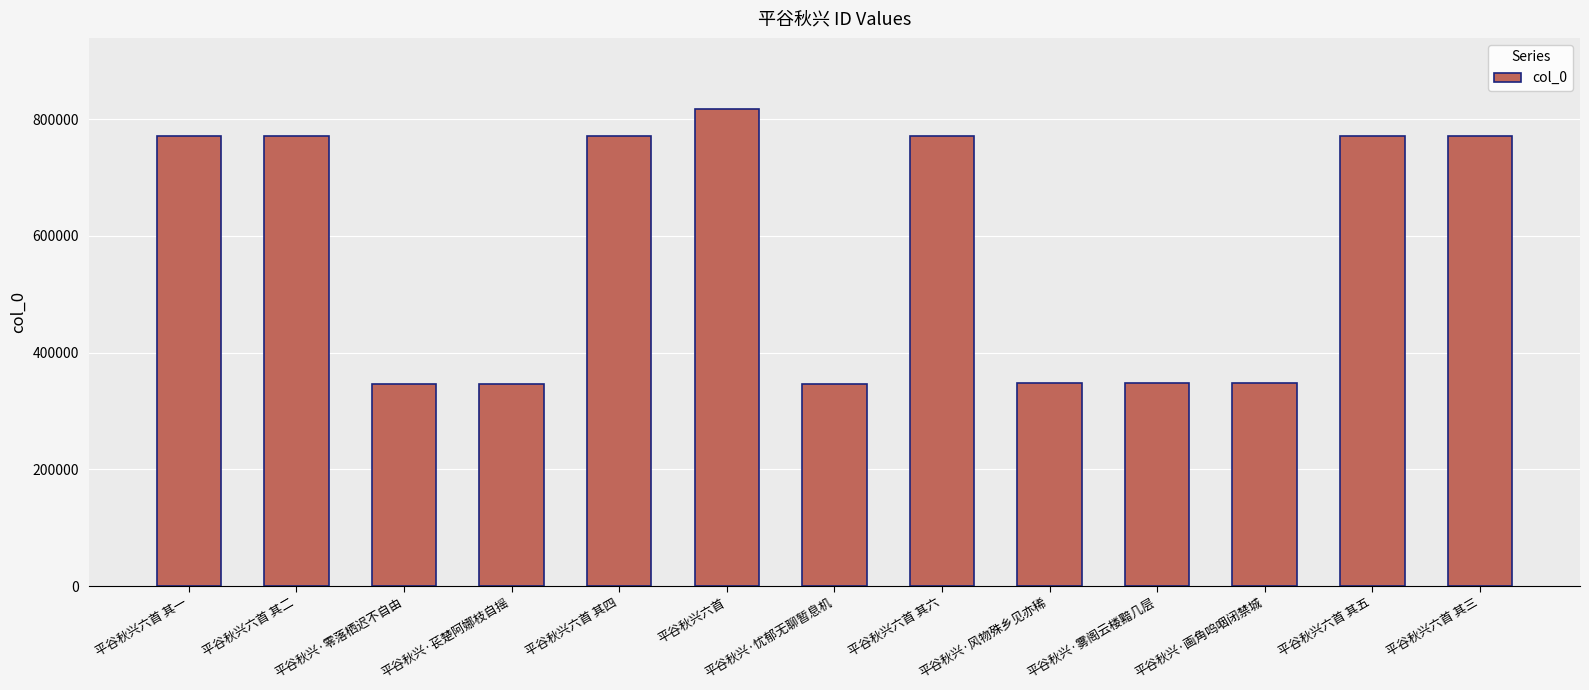

Which has a higher value, 平谷秋兴六首 or 平谷秋兴六首 其五?

平谷秋兴六首